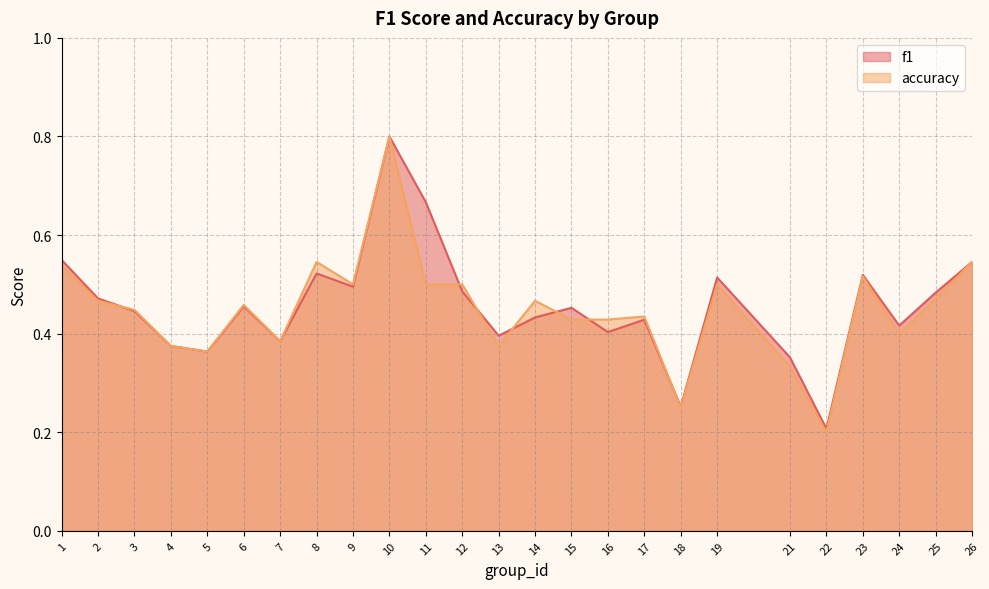

How many lines are shown in the chart?

2